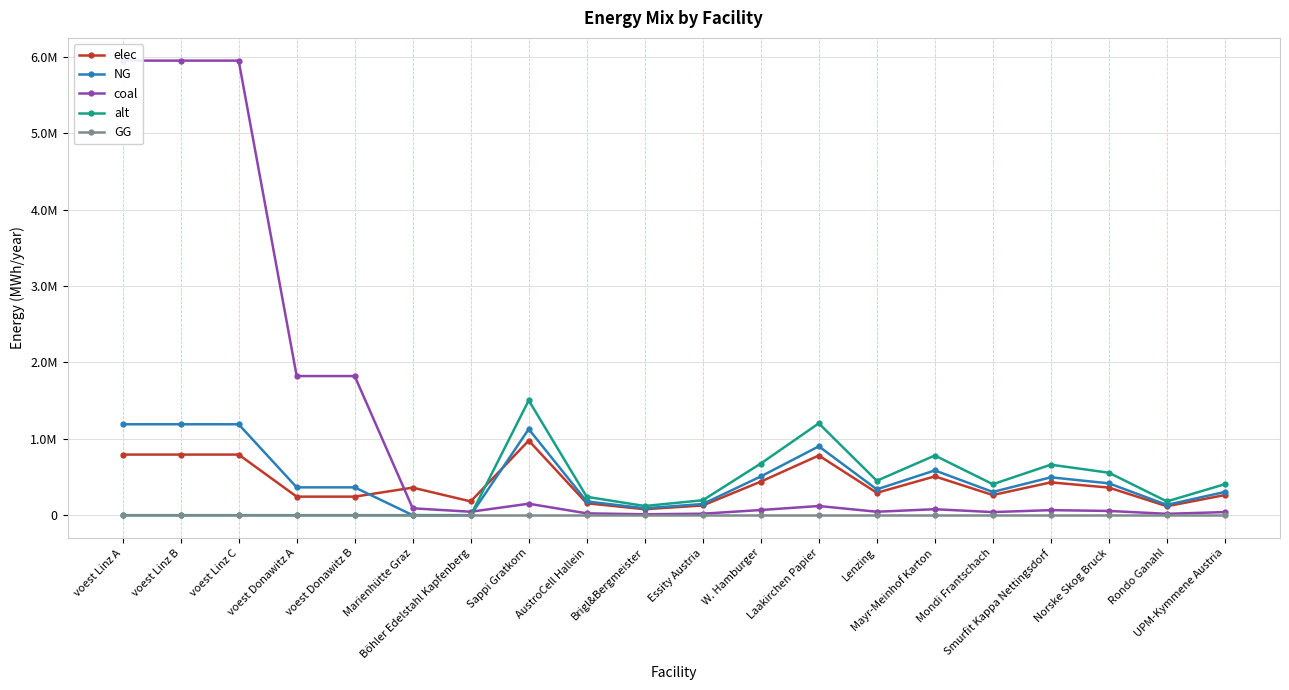

True or false: GG and alt intersect in this chart.

False